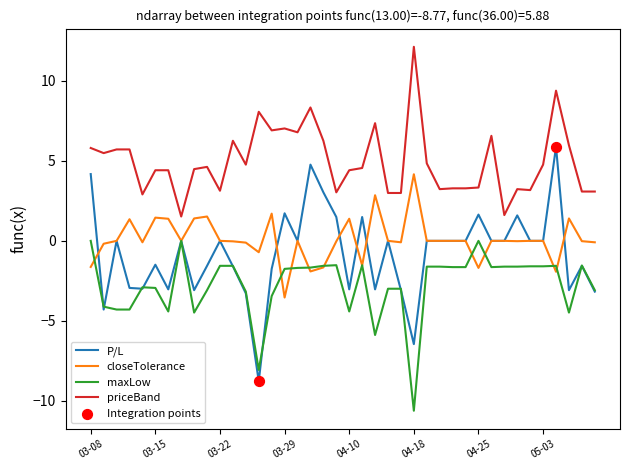

Which series has the largest range (max minus min)?

P/L